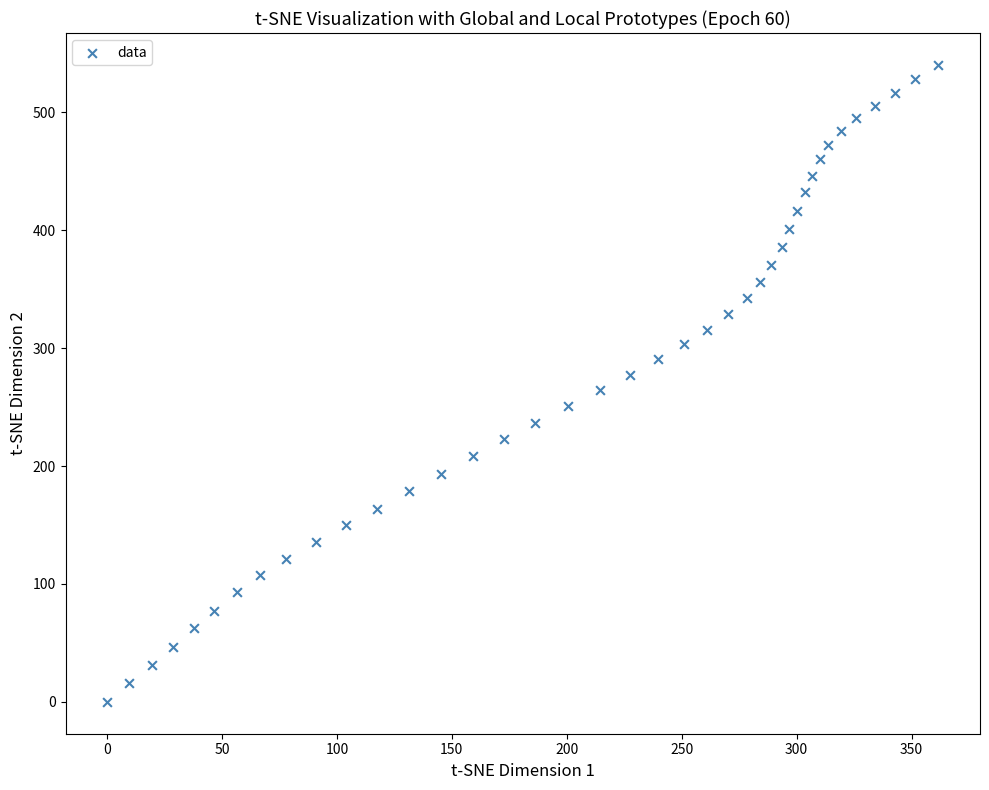

What is the range of Y values (max minus min)?

540.2